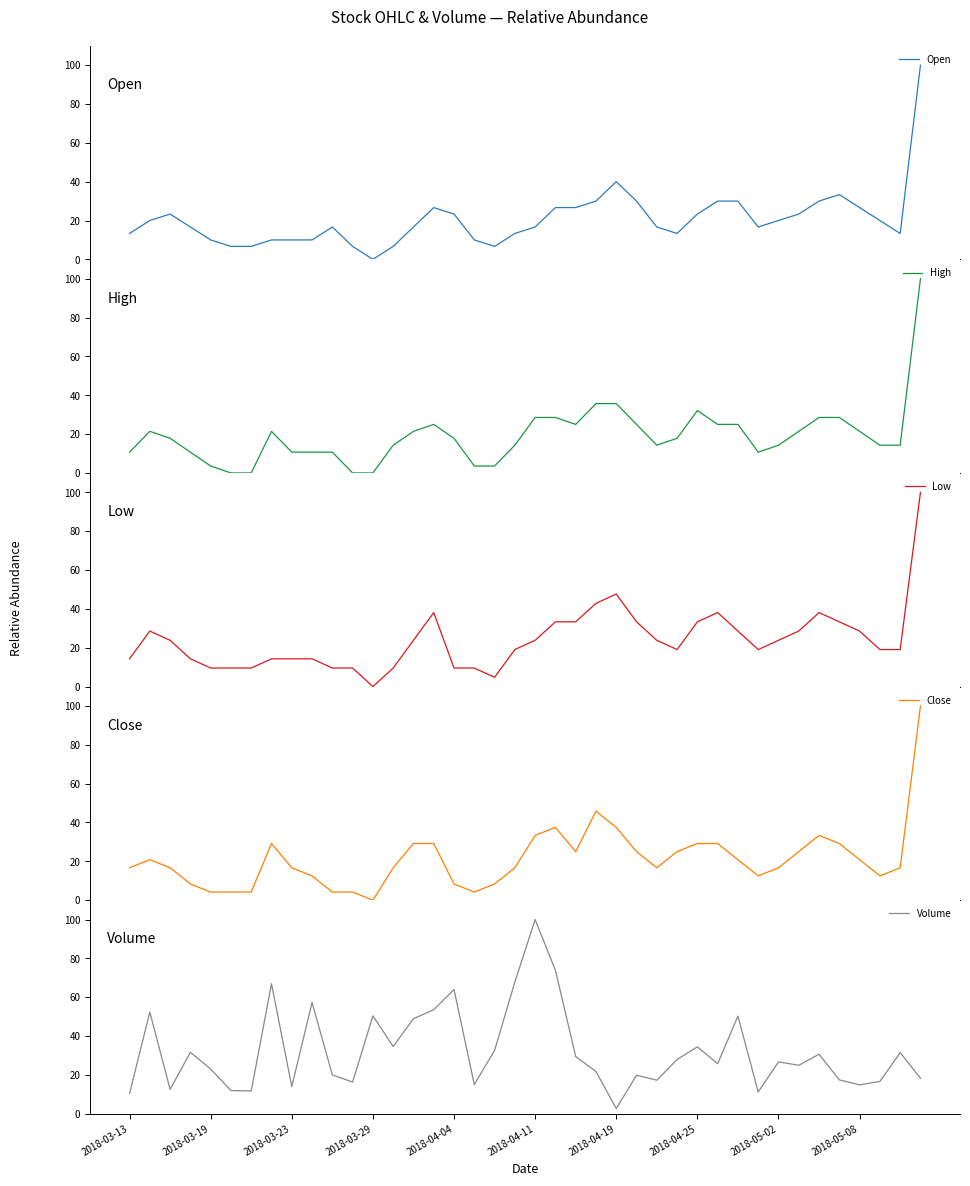

What are all the series names shown in the legend?

Open, High, Low, Close, Volume